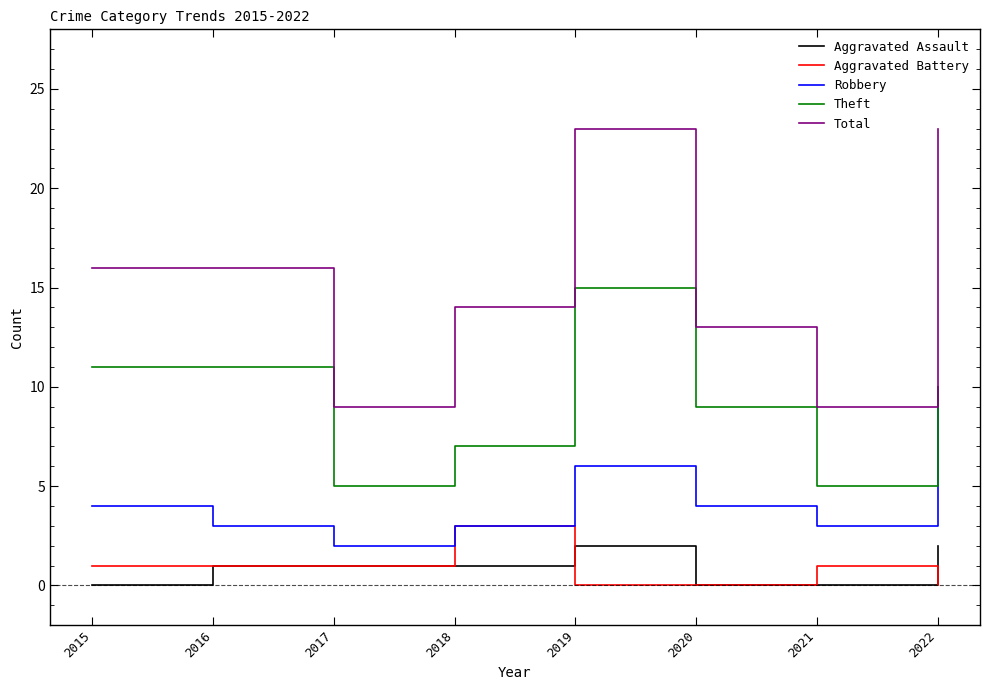

What are all the series names shown in the legend?

Aggravated Assault, Aggravated Battery, Robbery, Theft, Total